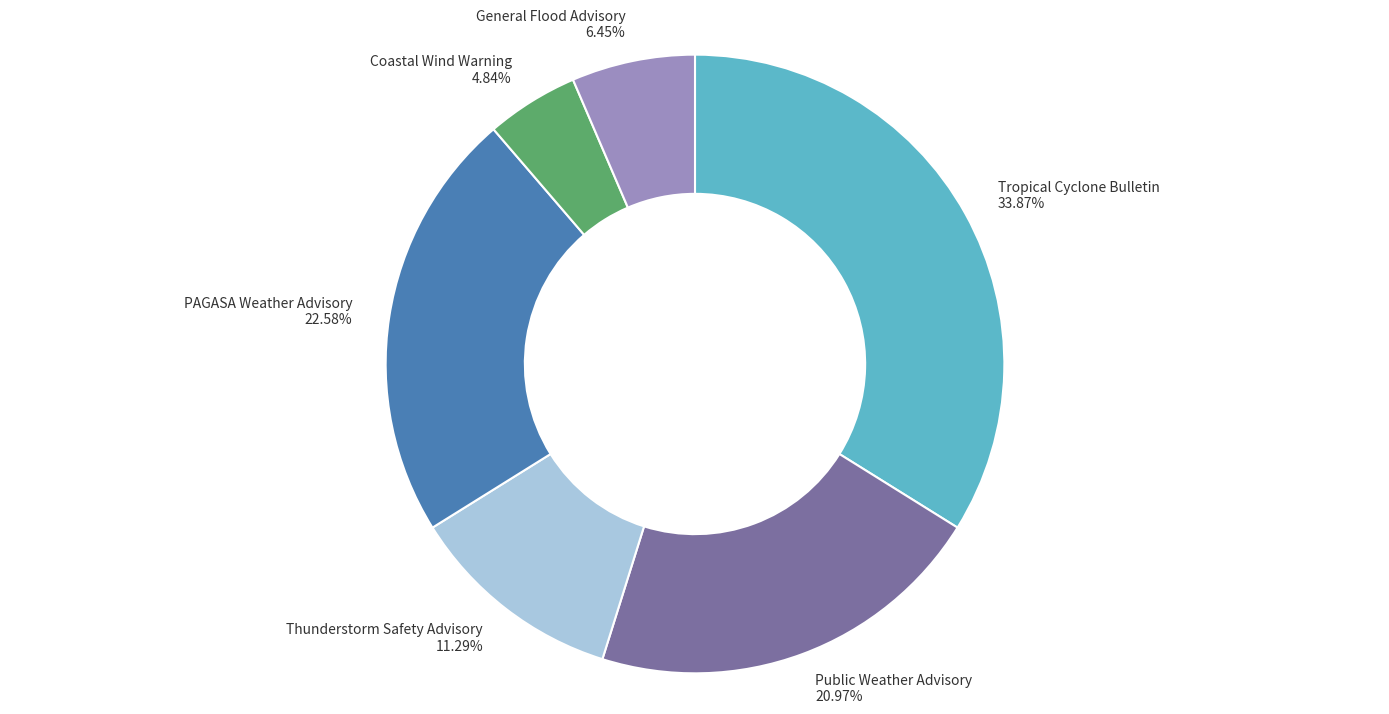

Which slice is the largest?

Tropical Cyclone Bulletin